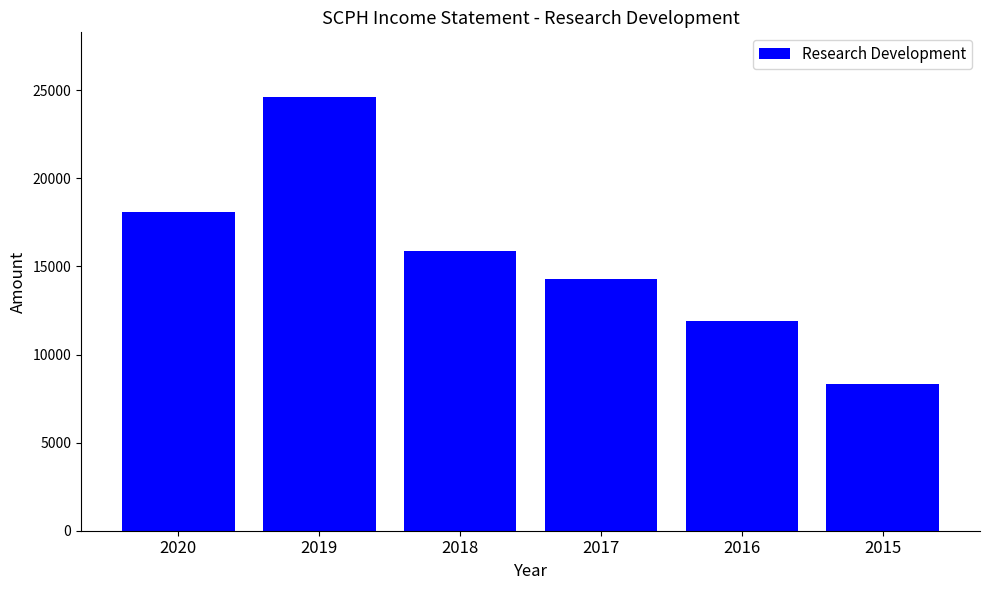

True or false: the data shows 5895 at 2018.

False